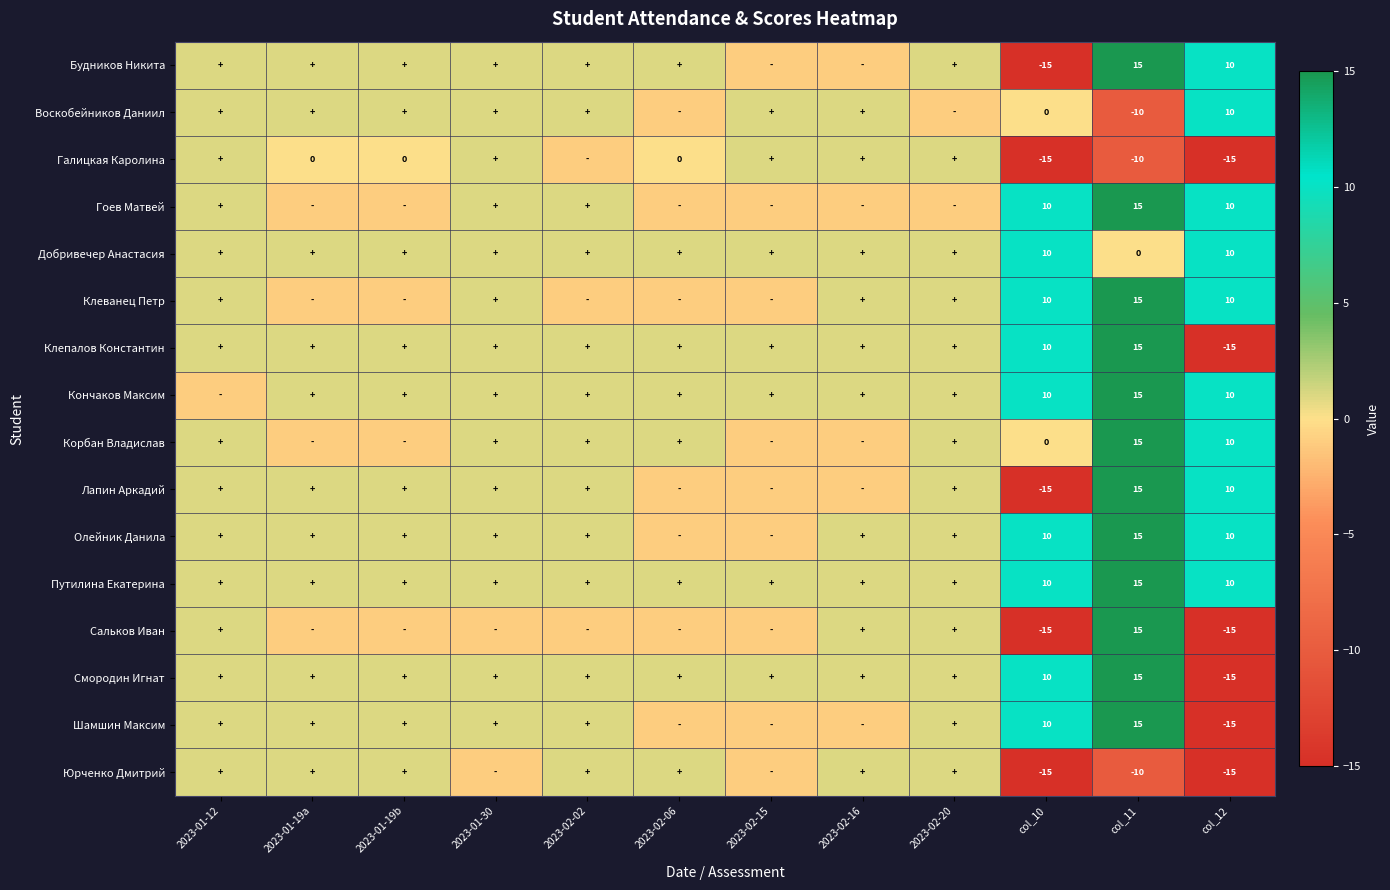

Is it true that Шамшин Максим equals -15 at col_12?

True